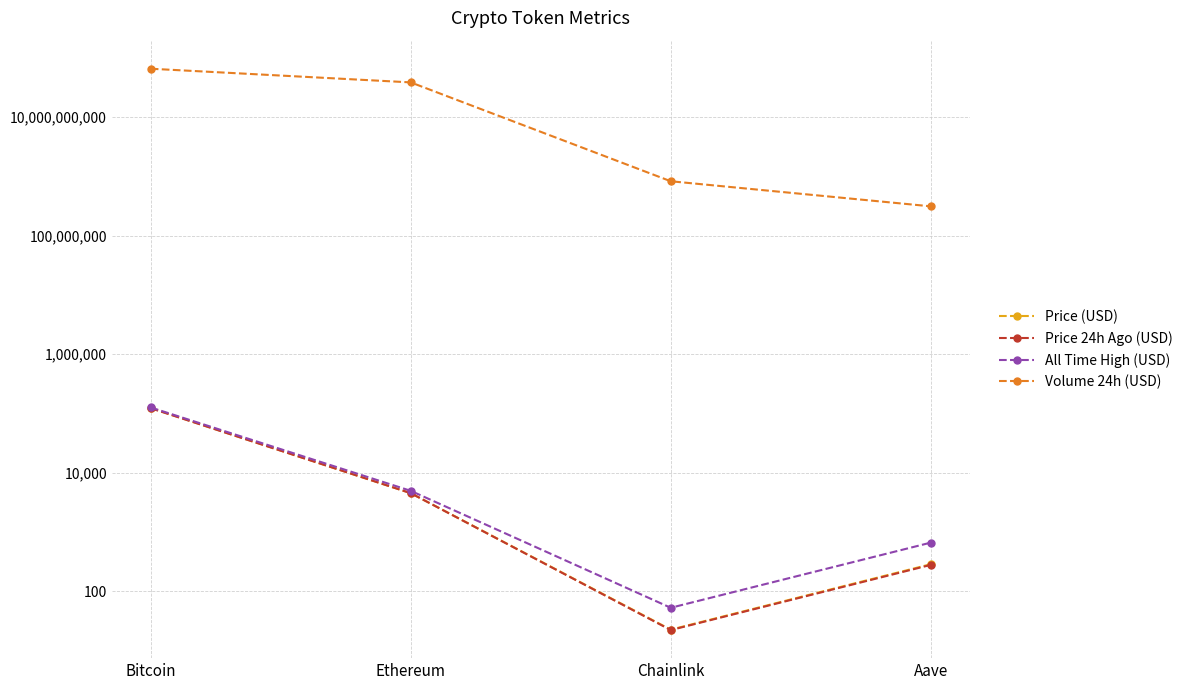

What is the spread (max minus min) of values at Chainlink?

824273337.8